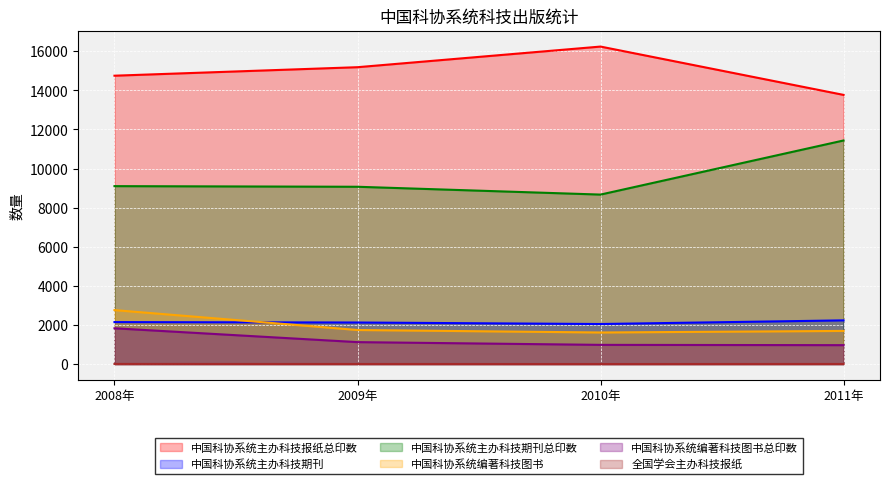

True or false: 全国学会主办科技报纸 and 中国科协系统编著科技图书总印数 cross at least once.

False